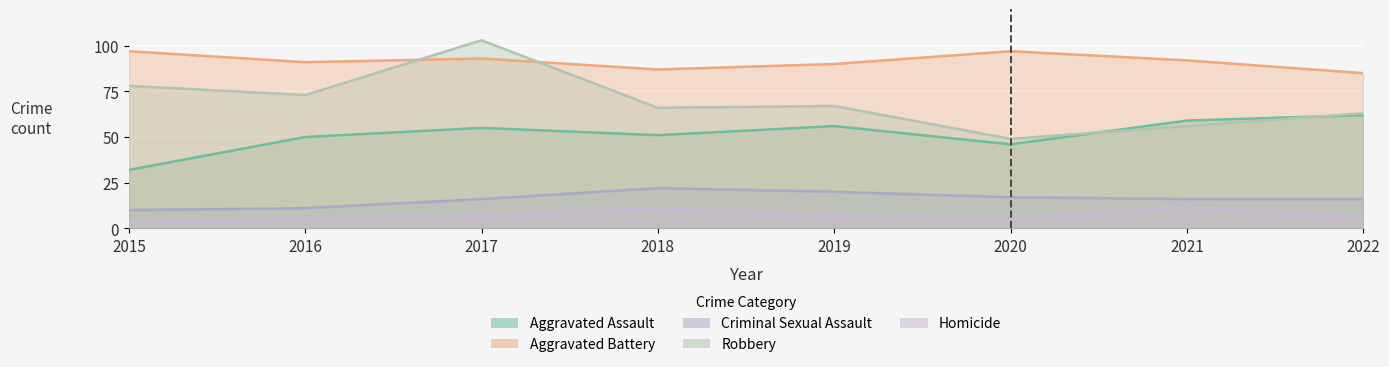

What is the total value across all series at 2016?

230